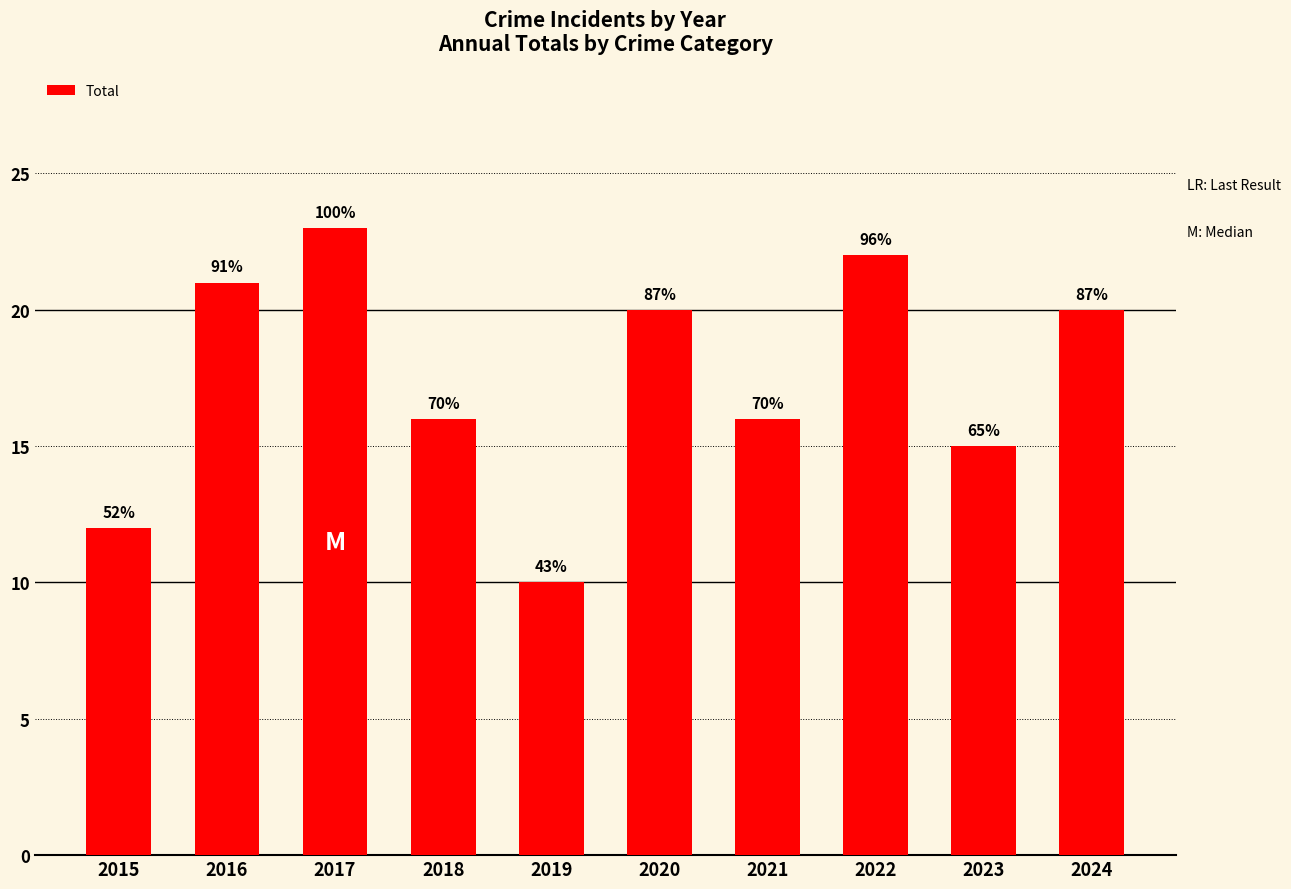

Are the bars horizontal?

No